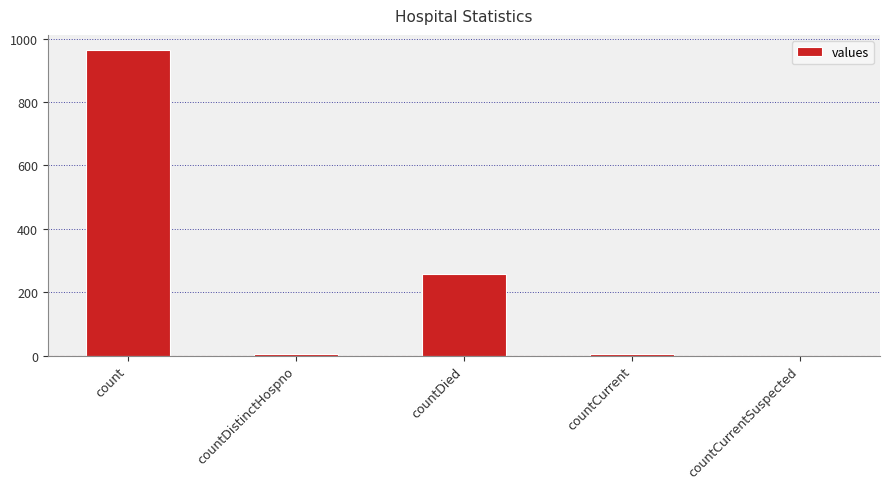

Are the bars grouped side by side (vs. stacked)?

No